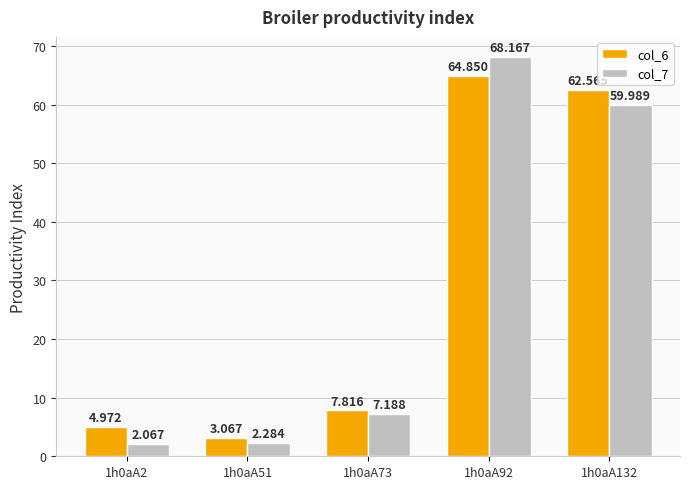

Which series has the largest range (max minus min)?

col_7